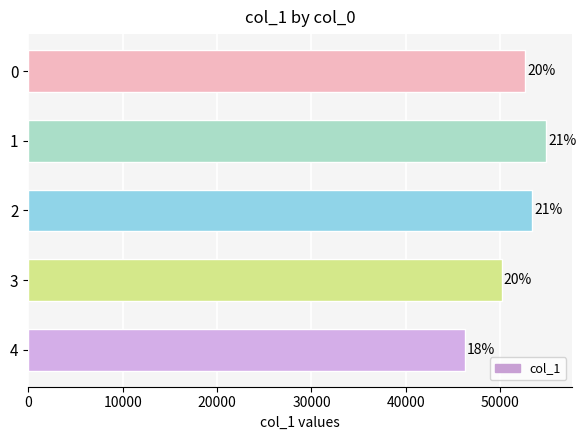

What is the average value?

51447